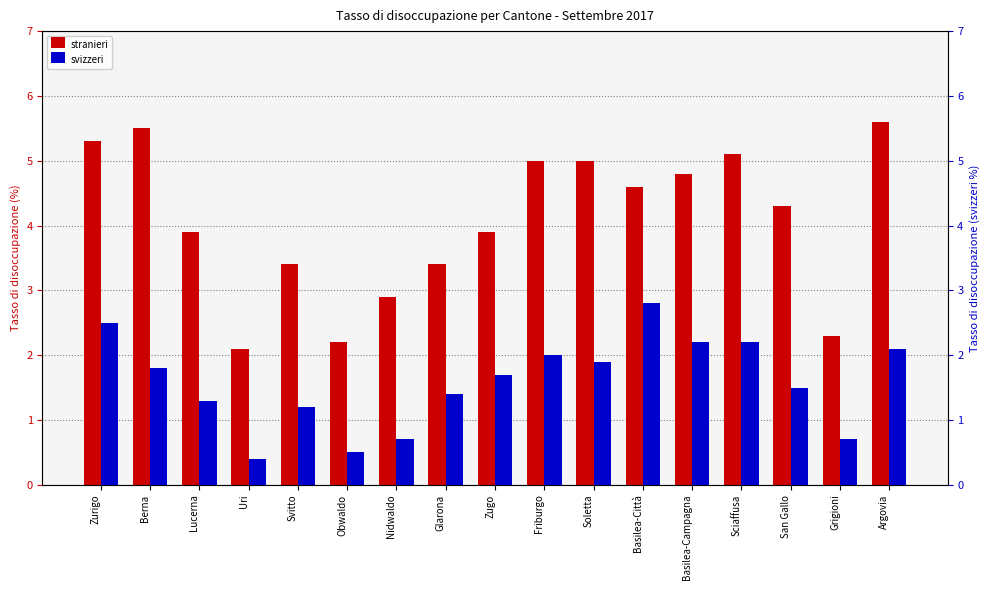

Where is svizzeri nearest to the value 1?

Svitto